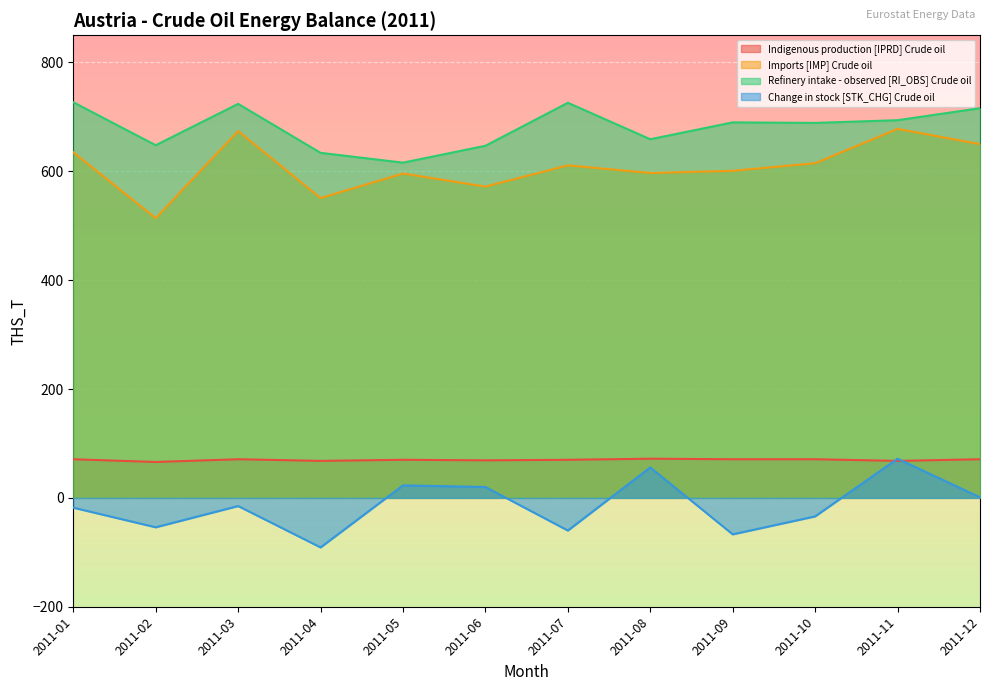

Reading left to right, extract all data points from this chart.

Indigenous production [IPRD] Crude oil: 2011-01=71	2011-02=66	2011-03=71	2011-04=68	2011-05=70	2011-06=69	2011-07=70	2011-08=72	2011-09=71	2011-10=71	2011-11=68	2011-12=71
Imports [IMP] Crude oil: 2011-01=635	2011-02=514	2011-03=674	2011-04=551	2011-05=596	2011-06=572	2011-07=611	2011-08=597	2011-09=601	2011-10=615	2011-11=678	2011-12=650
Refinery intake - observed [RI_OBS] Crude oil: 2011-01=727	2011-02=648	2011-03=724	2011-04=634	2011-05=616	2011-06=647	2011-07=726	2011-08=659	2011-09=690	2011-10=689	2011-11=694	2011-12=716
Change in stock [STK_CHG] Crude oil: 2011-01=-18	2011-02=-54	2011-03=-15	2011-04=-91	2011-05=23	2011-06=20	2011-07=-60	2011-08=56	2011-09=-67	2011-10=-34	2011-11=72	2011-12=1